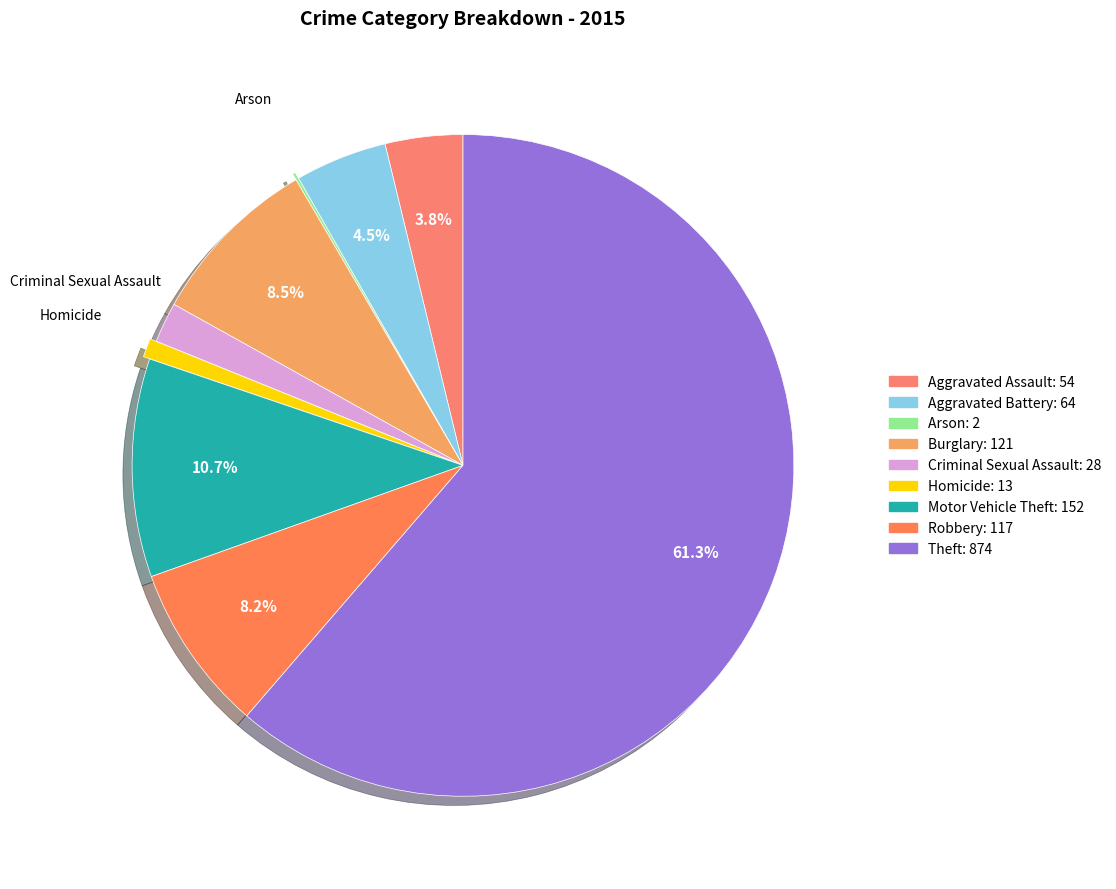

What percentage is the Robbery slice, to the nearest percent?

8%